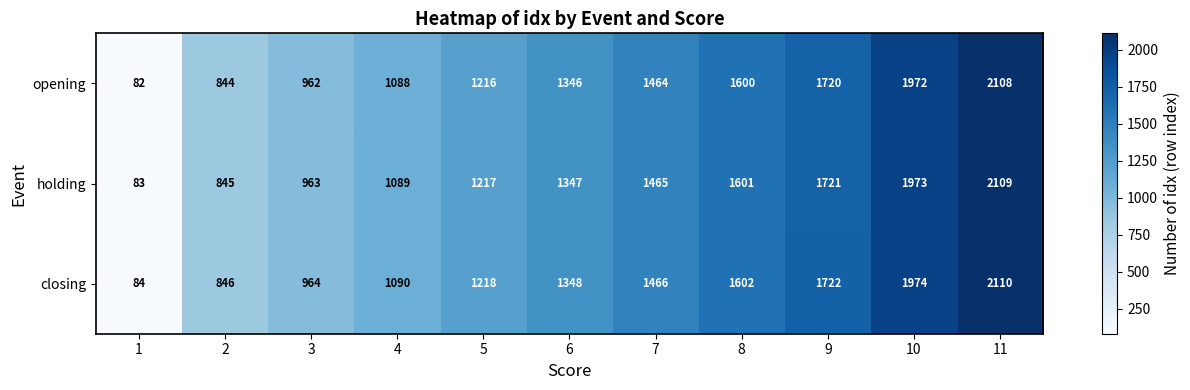

At 10, list the series in order from smallest to largest.

opening, holding, closing